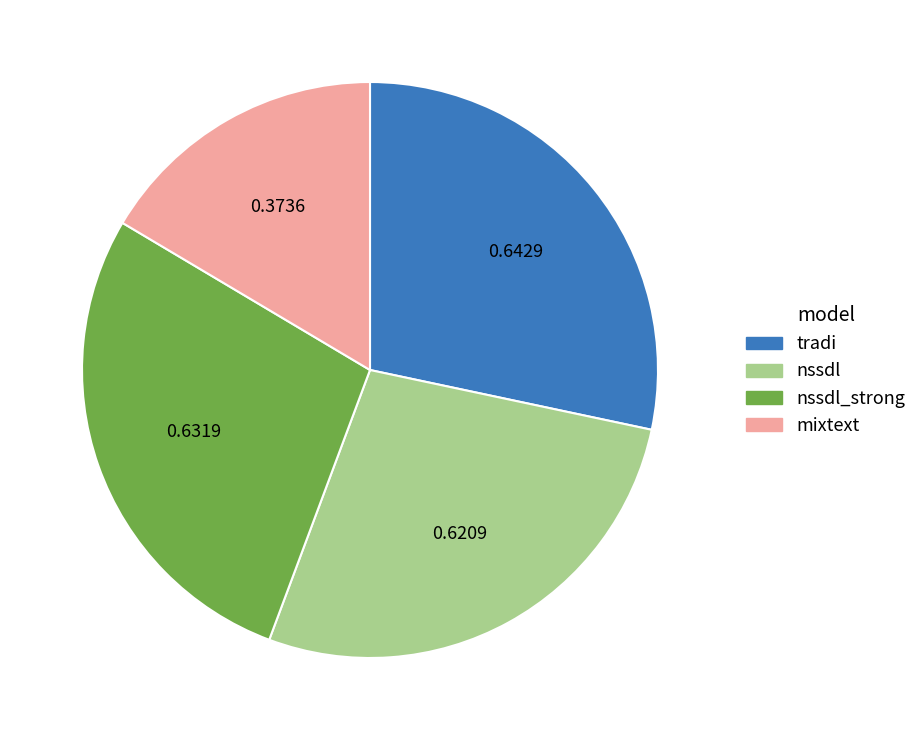

True or false: tradi accounts for 28% of the total.

True